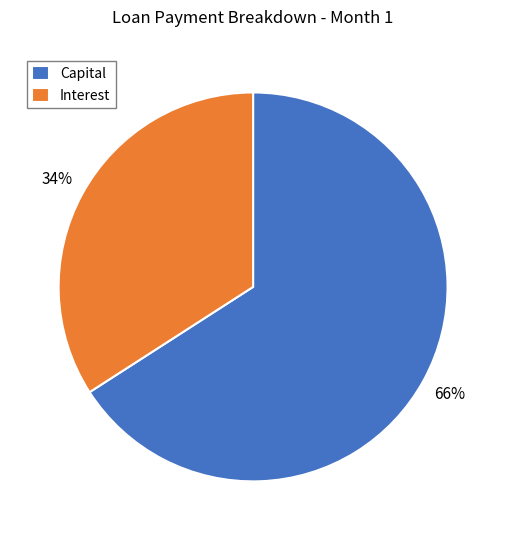

Do Interest and Capital together represent more than half of the pie?

Yes